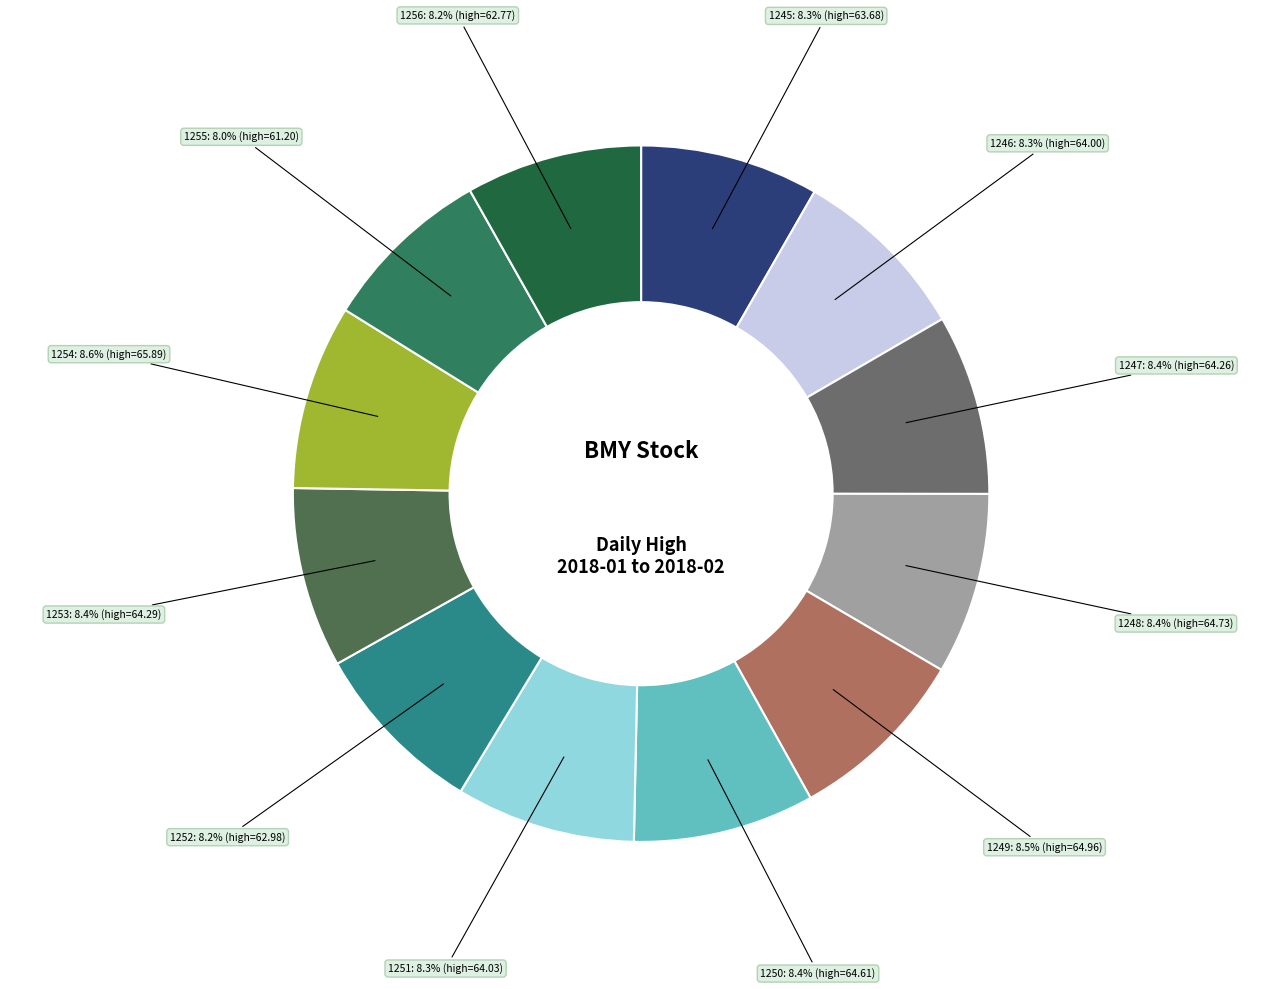

Approximately how many times larger is the value at 1250 compared to 1248?

1.0